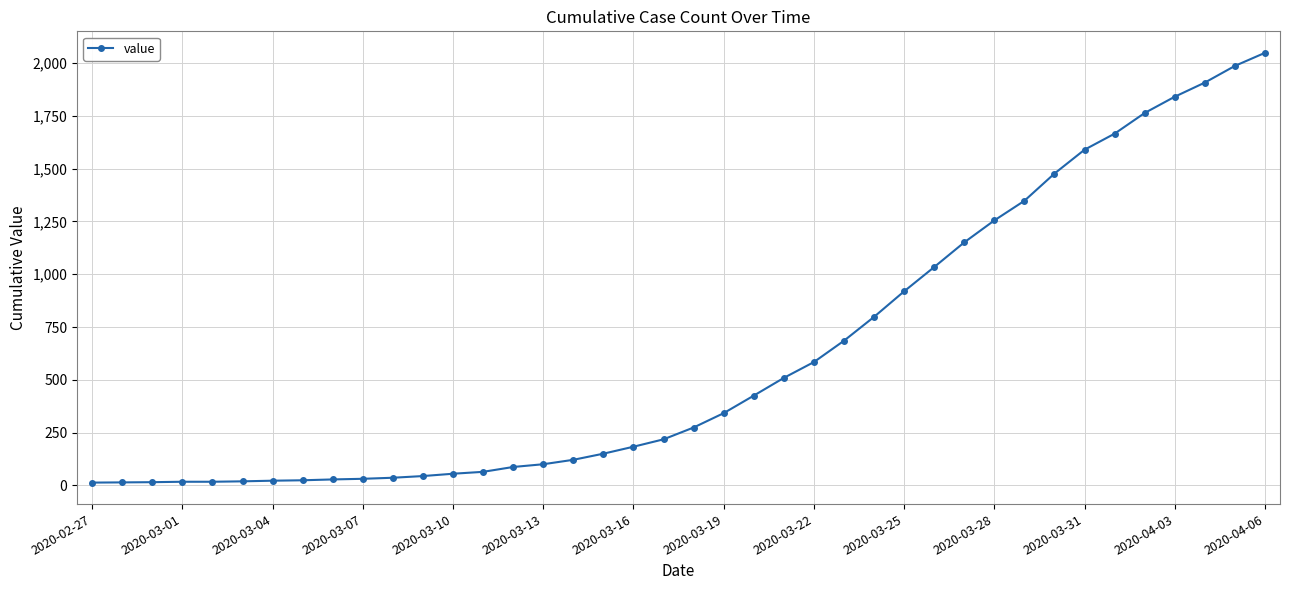

What is the maximum value shown in the chart?

2049